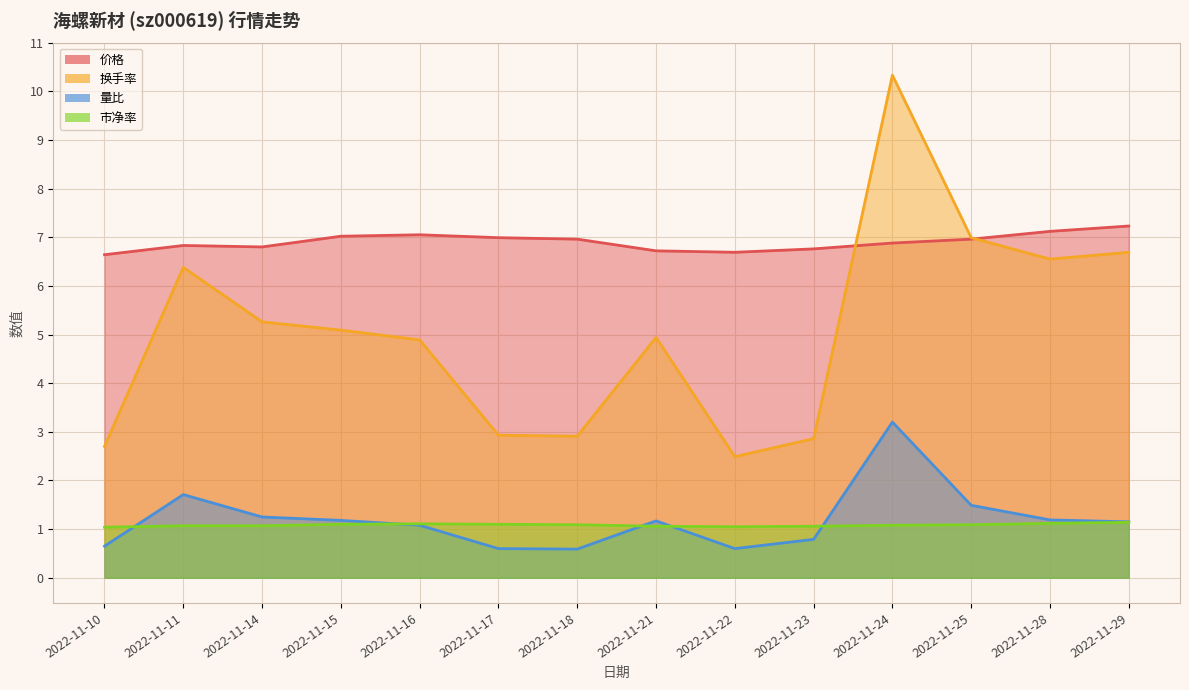

How many values in the 量比 (line) series are below 1?

5